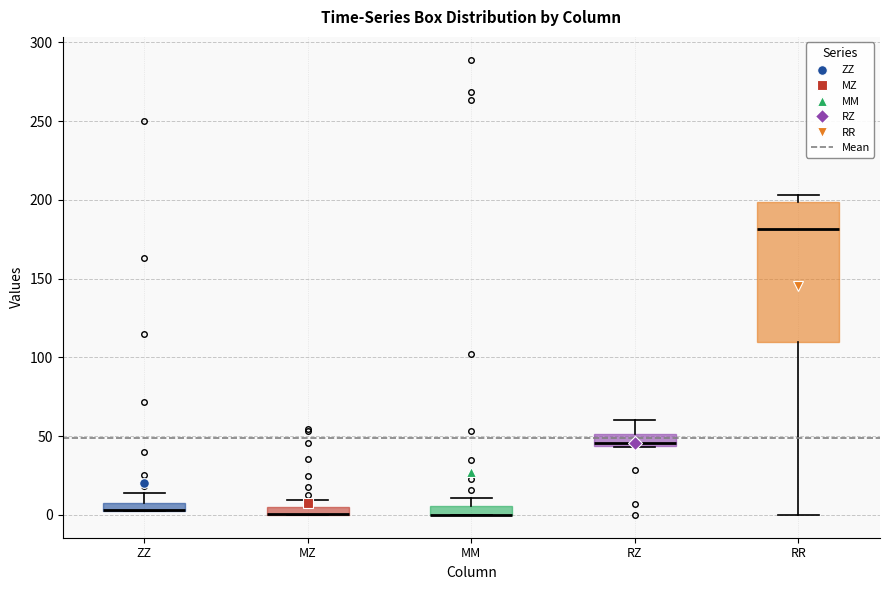

Comparing the boxes themselves (not the whiskers), which one is the tallest?

RR